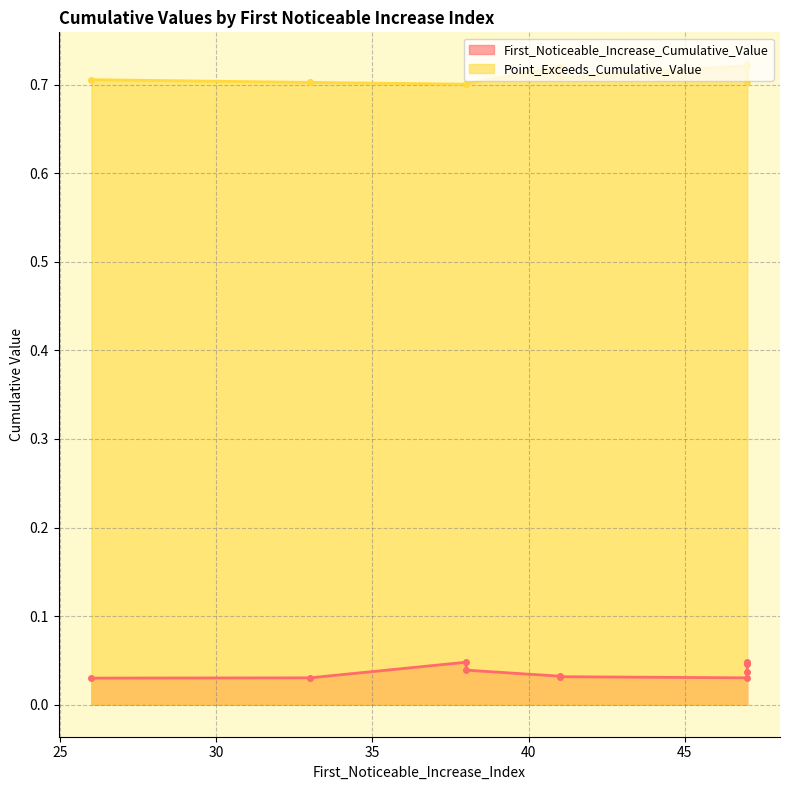

Does the chart display data point markers on the line(s)?

Yes